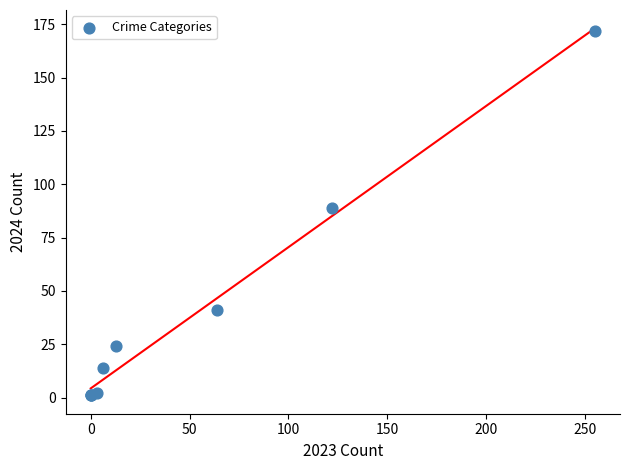

What Y value in the scatter plot is closest to 86?

89